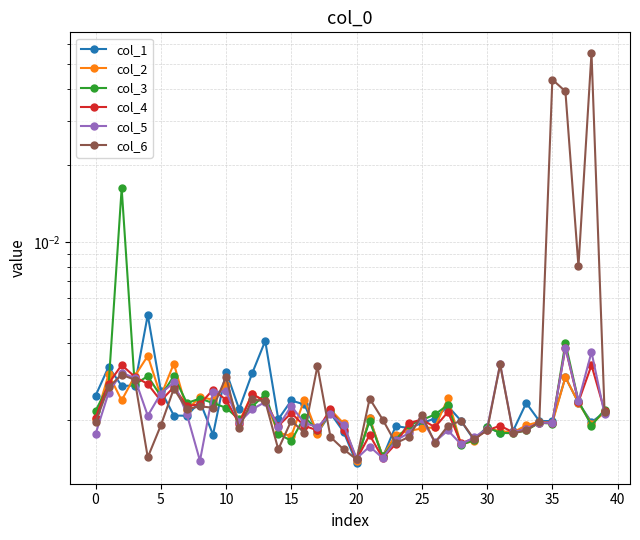

Which series changed the most between 16 and 32?

col_2